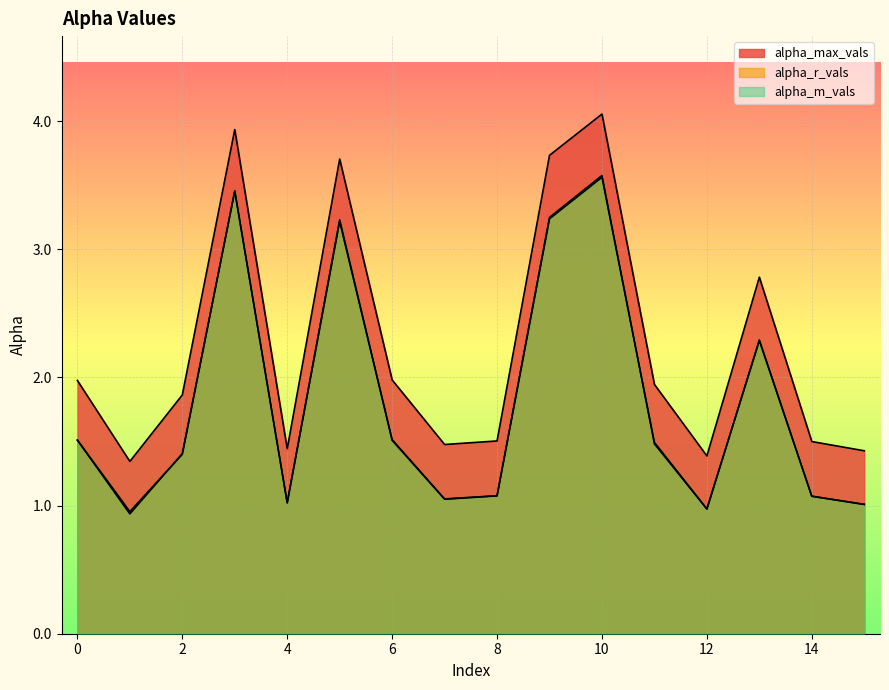

What is the difference between the second highest and second lowest values in the alpha_m_vals series?

2.5